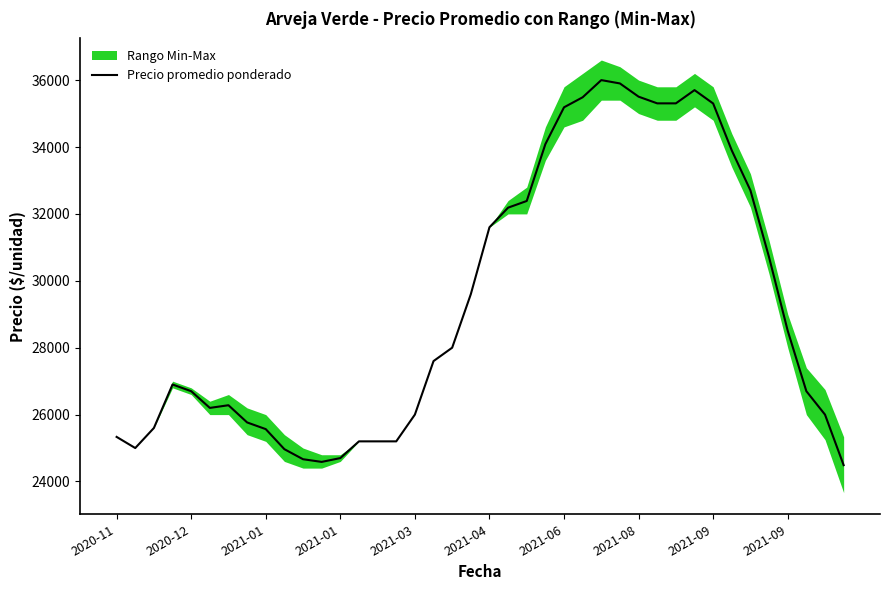

Approximately how many times larger is the value at 21 compared to 31?

0.9